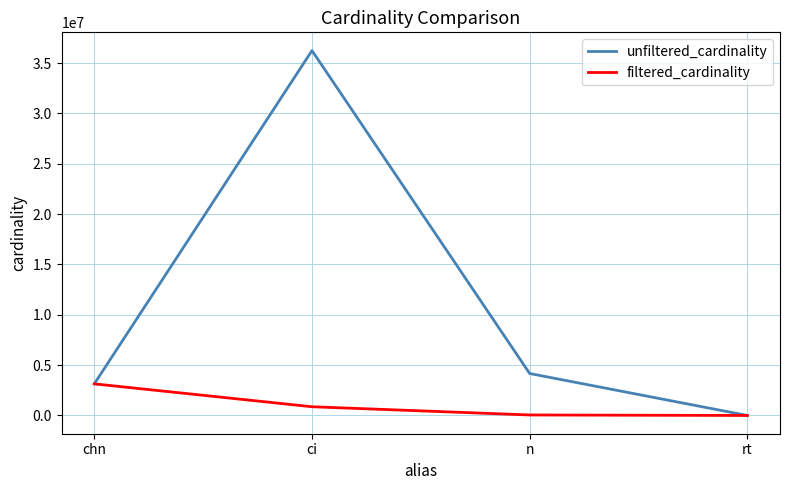

What is the sum of all filtered_cardinality values?

4057828